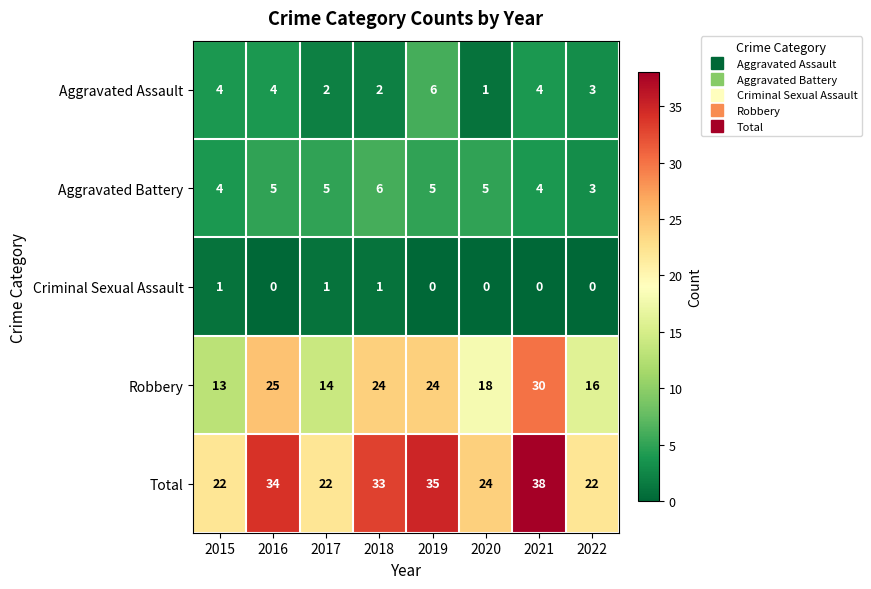

Which label corresponds to the largest value in the chart?

2021